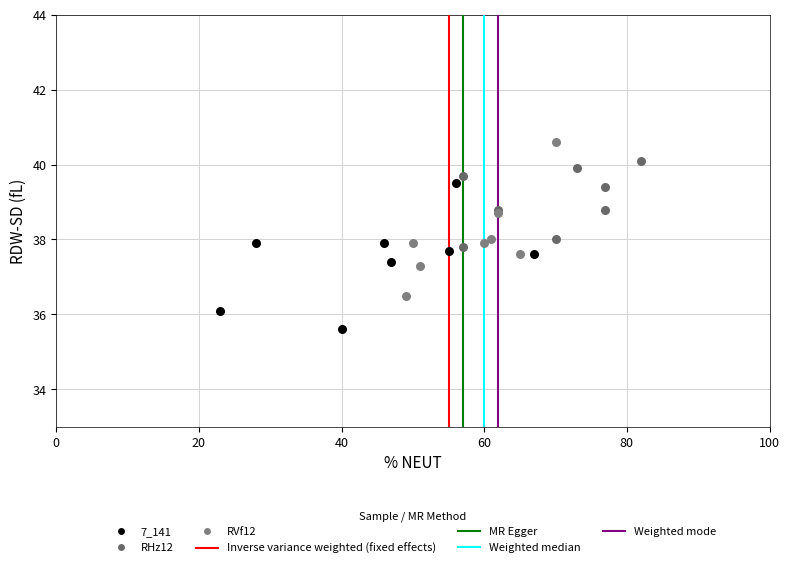

Which series reaches the maximum Y coordinate?

RVf12